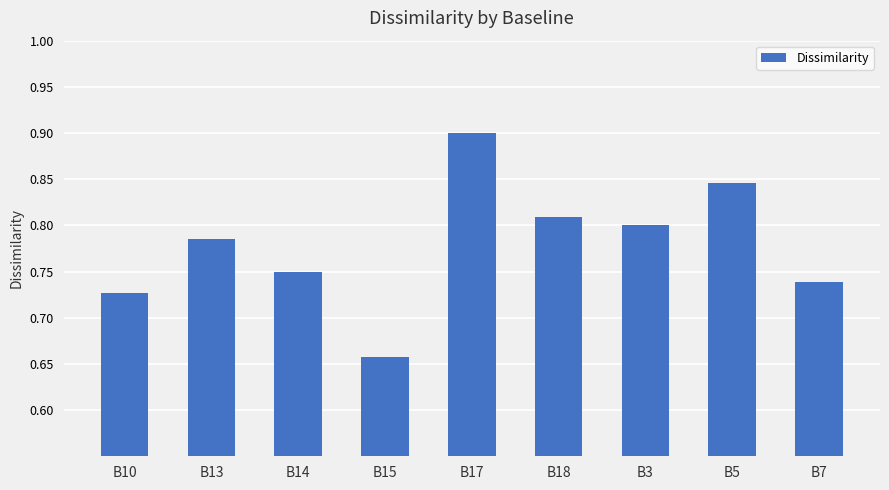

What is the label of the 1st bar from the right?

B7